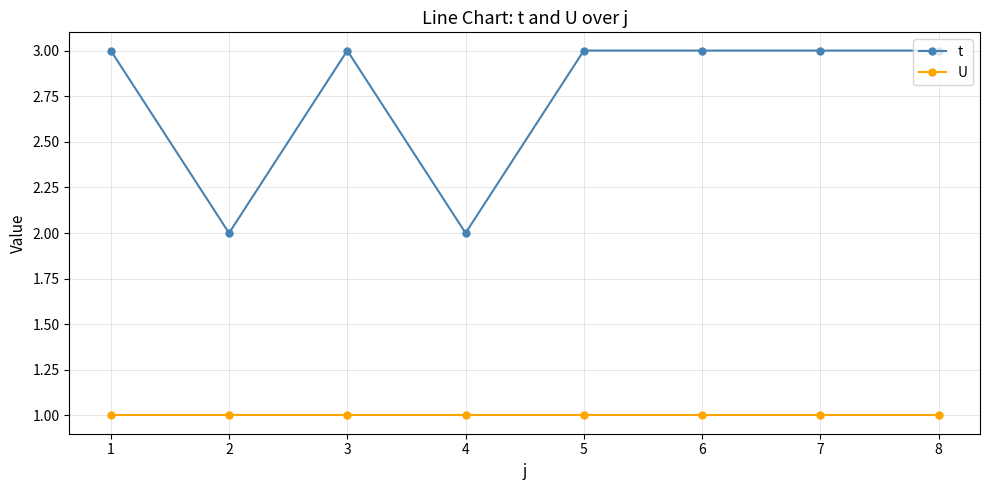

The t series shows 1 at 3. True or false?

False